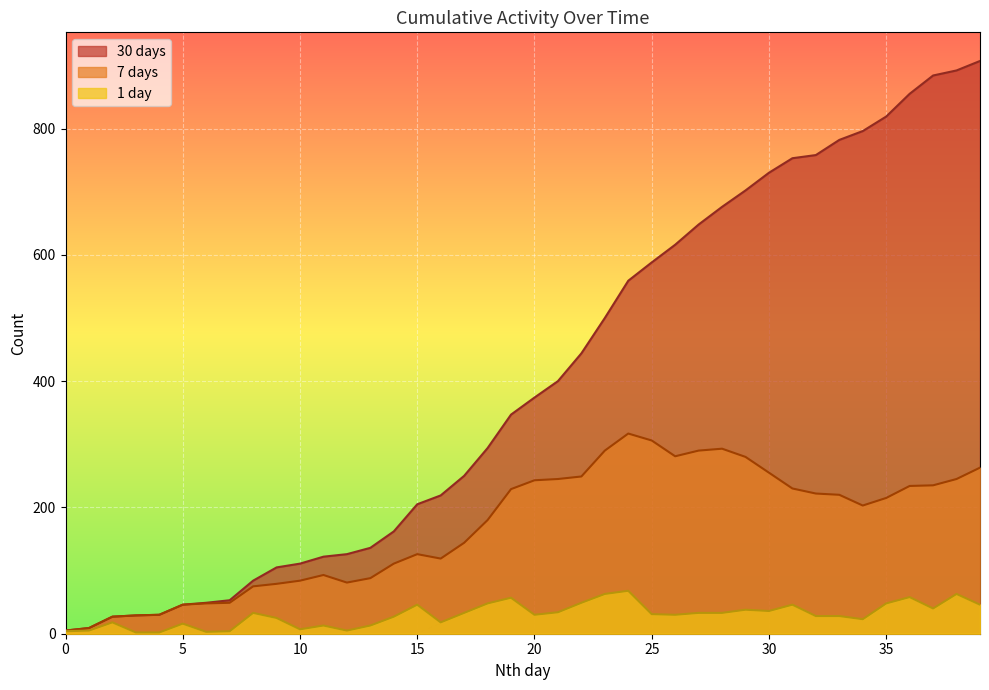

The value of 7 days at 28 is 514. True or false?

False